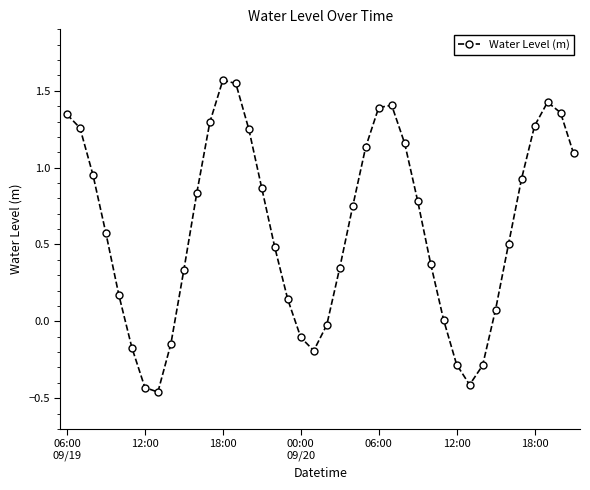

What is the difference between the maximum and minimum values?

2.0